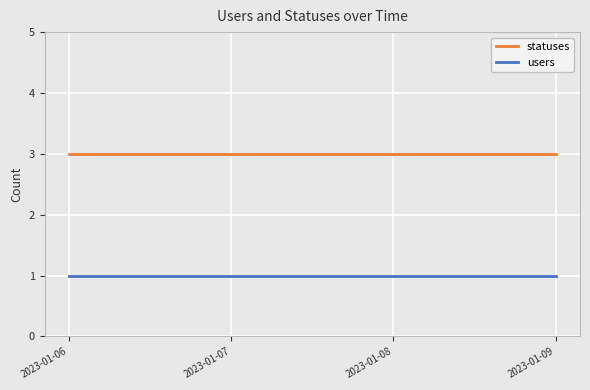

List the series in order of their overall mean, lowest first.

users, statuses